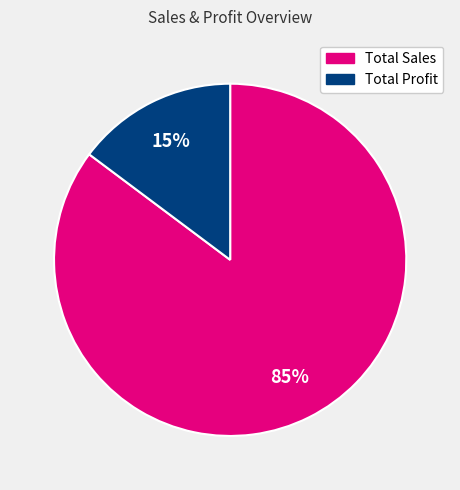

How many segments does this pie chart have?

2